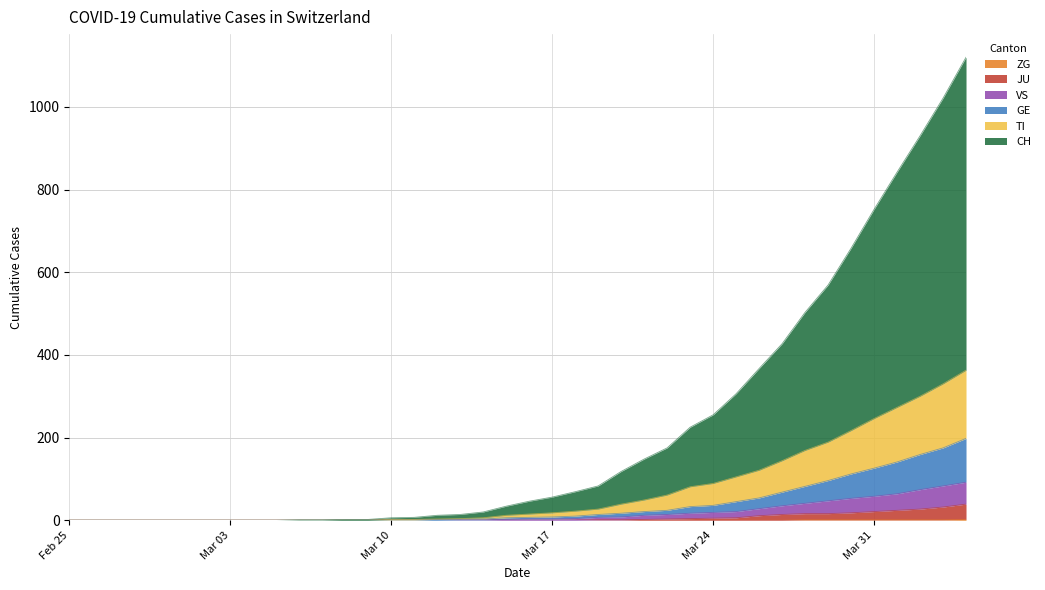

What is the approximate value of TI at 2020-03-20, to the nearest 50?

50